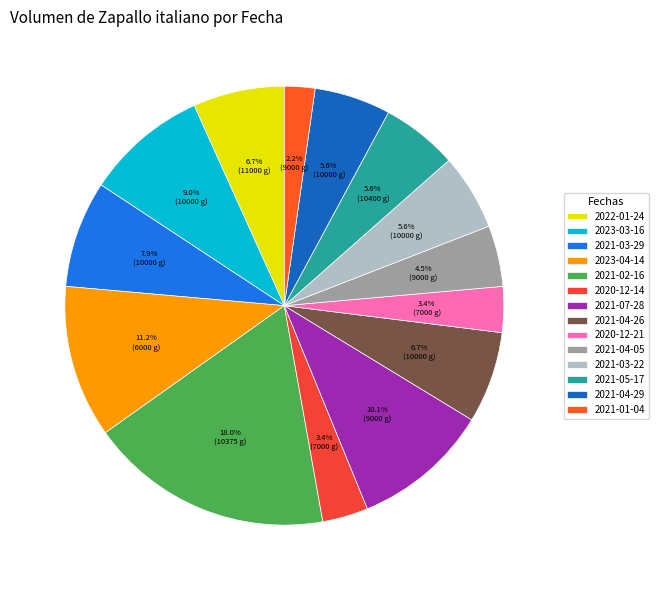

To the nearest percent, what portion does 2023-03-16 represent?

9%